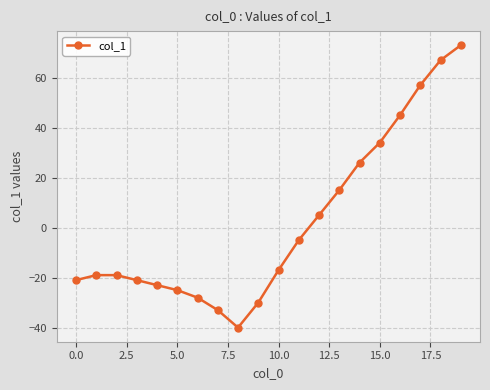

What is the value of the 1st point from the left?

-21